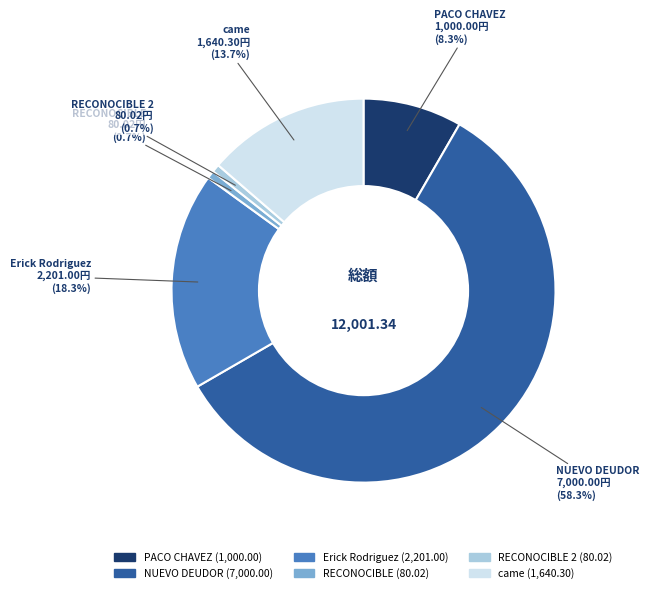

What is the ratio of the value at came to the value at RECONOCIBLE 2?

20.5